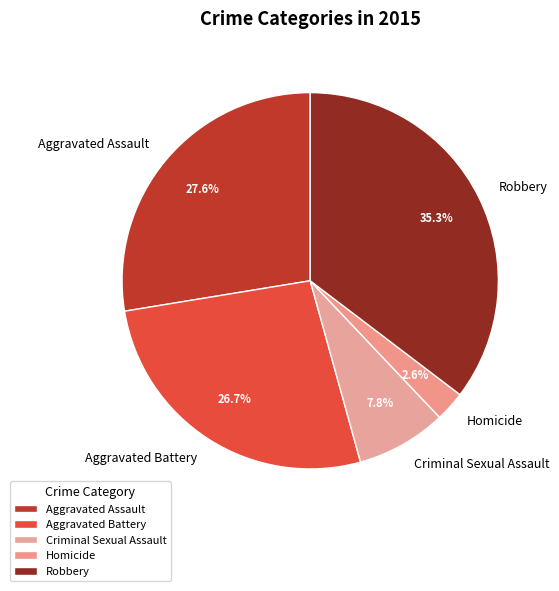

Is there any slice that represents more than half of the pie?

No